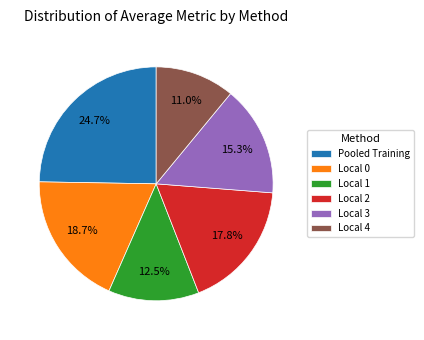

Which category has the smallest portion of the pie?

Local 4